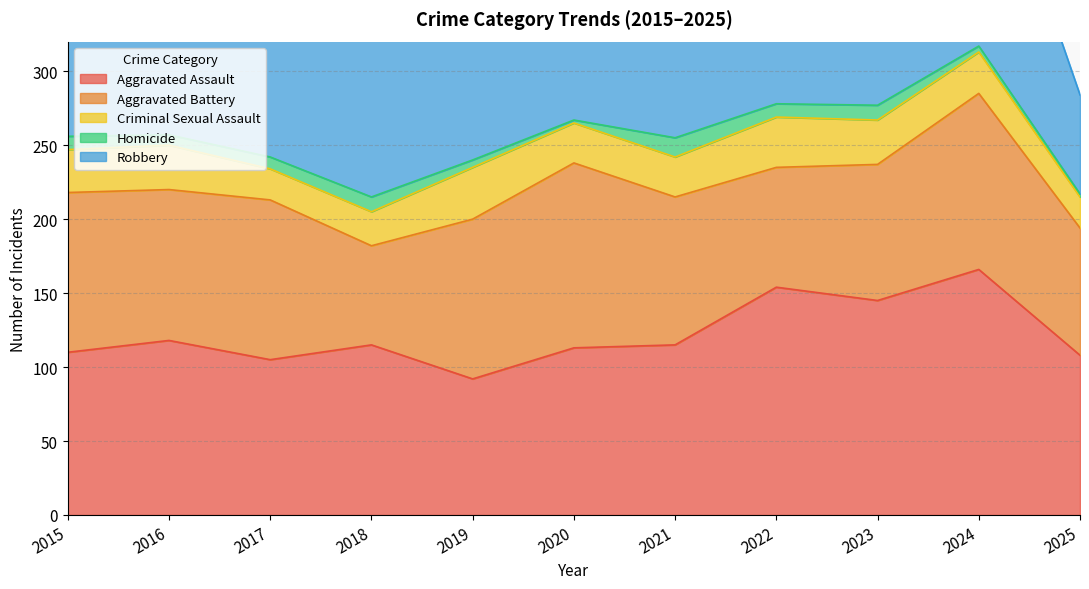

Where is the first local maximum for Robbery?

2016